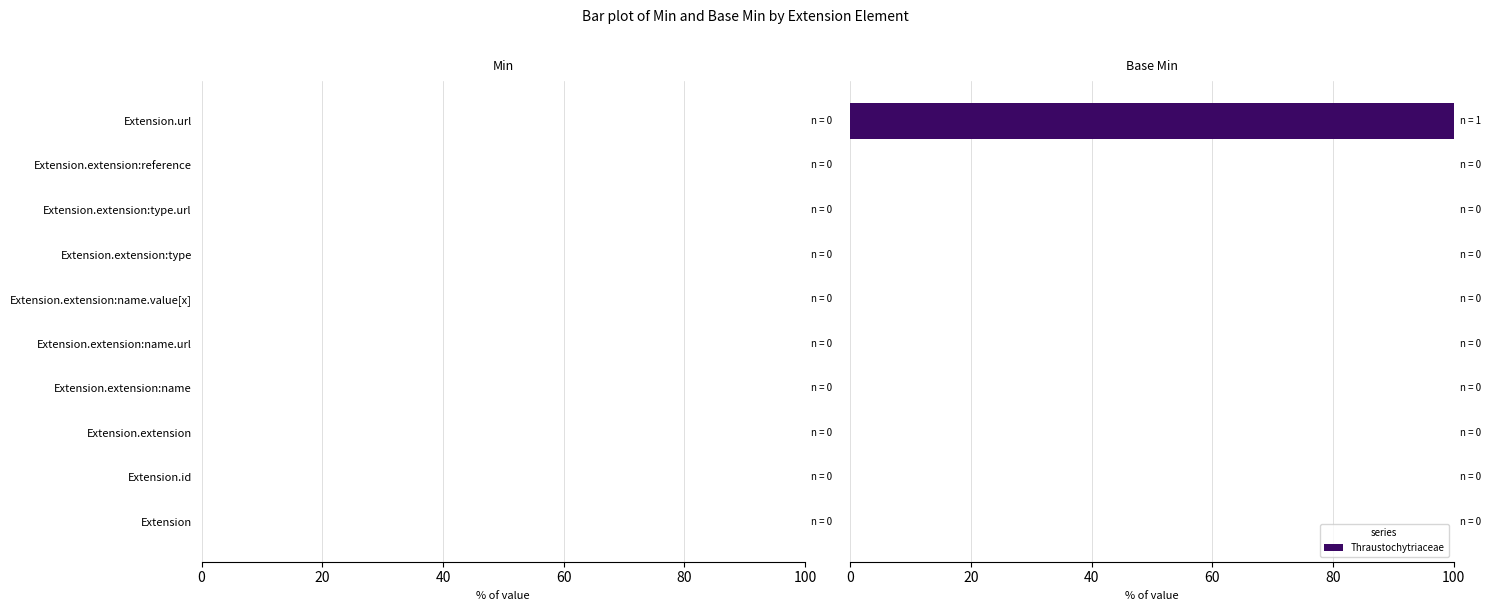

What is the greatest value displayed?

100